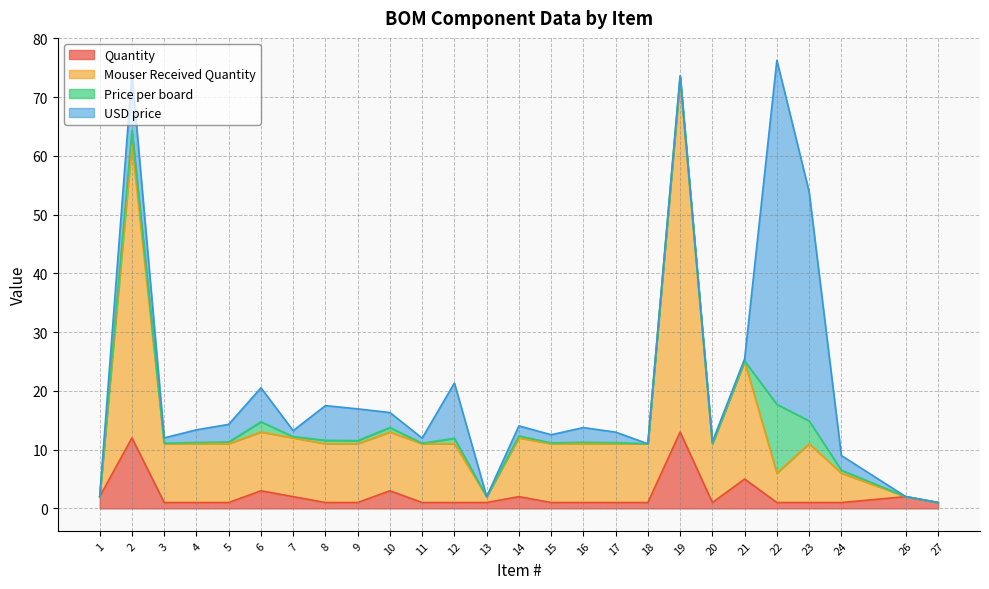

How many data points does each series have?

26